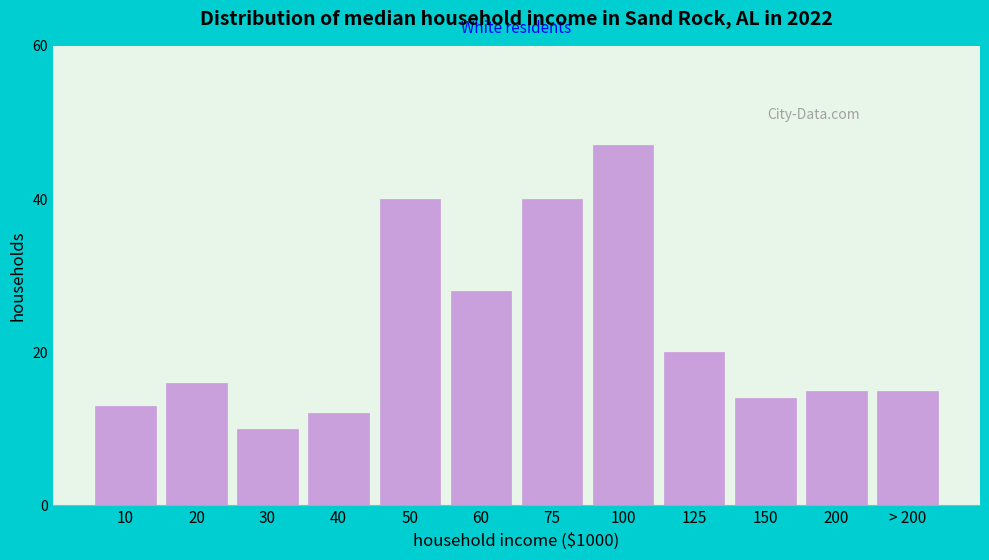

Reading left to right, list all the values displayed in this chart.

10=13	20=16	30=10	40=12	50=40	60=28	75=40	100=47	125=20	150=14	200=15	> 200=15